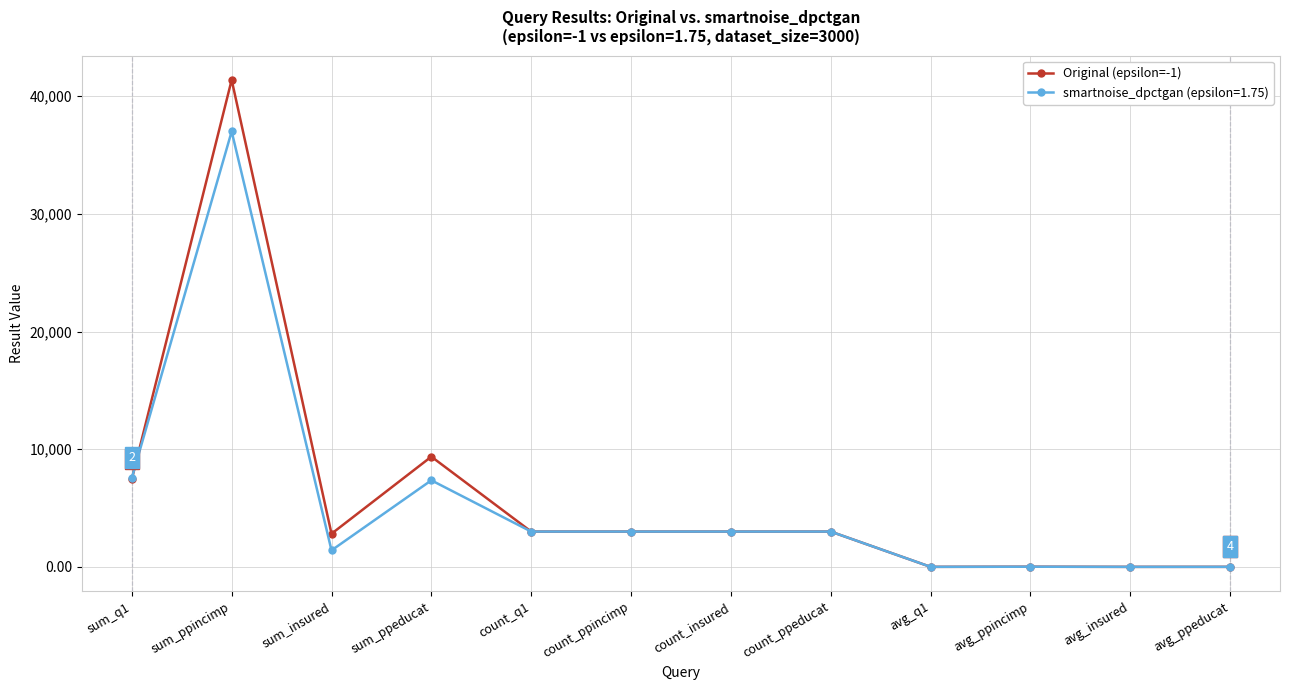

The value of Original (epsilon=-1) at sum_insured is 4868.0. True or false?

False